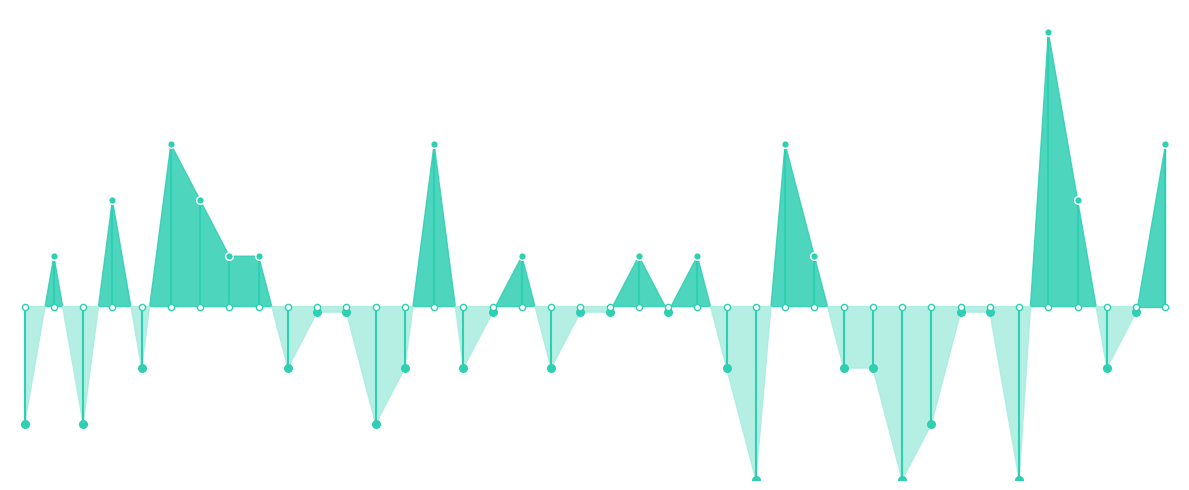

What is the ratio of the value at Sekhem Chariot to the value at Dove of Serenity?

3.0